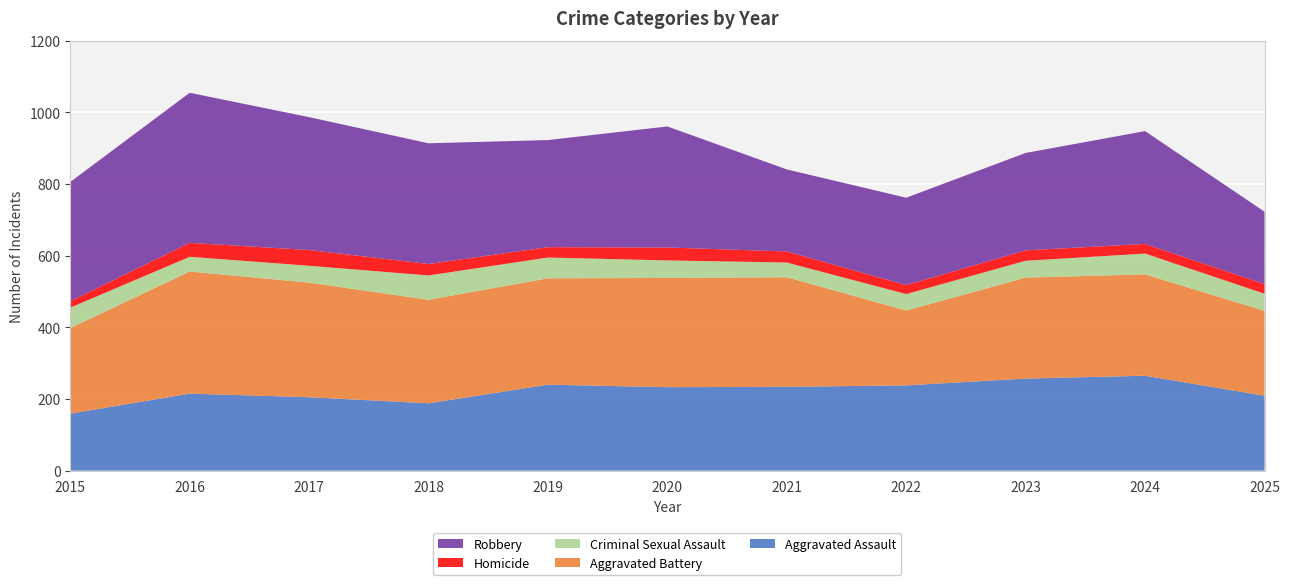

Reading right to left, list all the values displayed in this chart.

Aggravated Assault: 209	265	257	238	234	233	240	188	205	215	159
Aggravated Battery: 237	283	282	209	306	305	297	289	320	341	239
Criminal Sexual Assault: 48	58	47	46	41	49	58	68	47	41	57
Homicide: 27	27	29	25	31	36	29	32	44	39	18
Robbery: 202	315	272	244	229	338	299	337	371	419	333